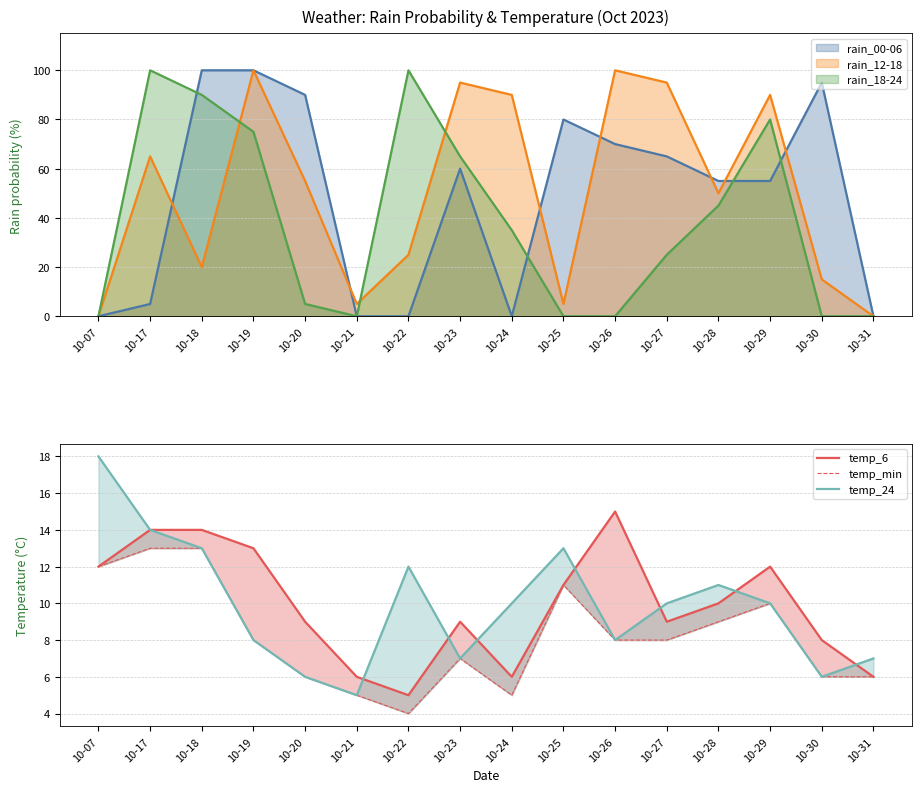

What is the sum of all temp_min values?

131